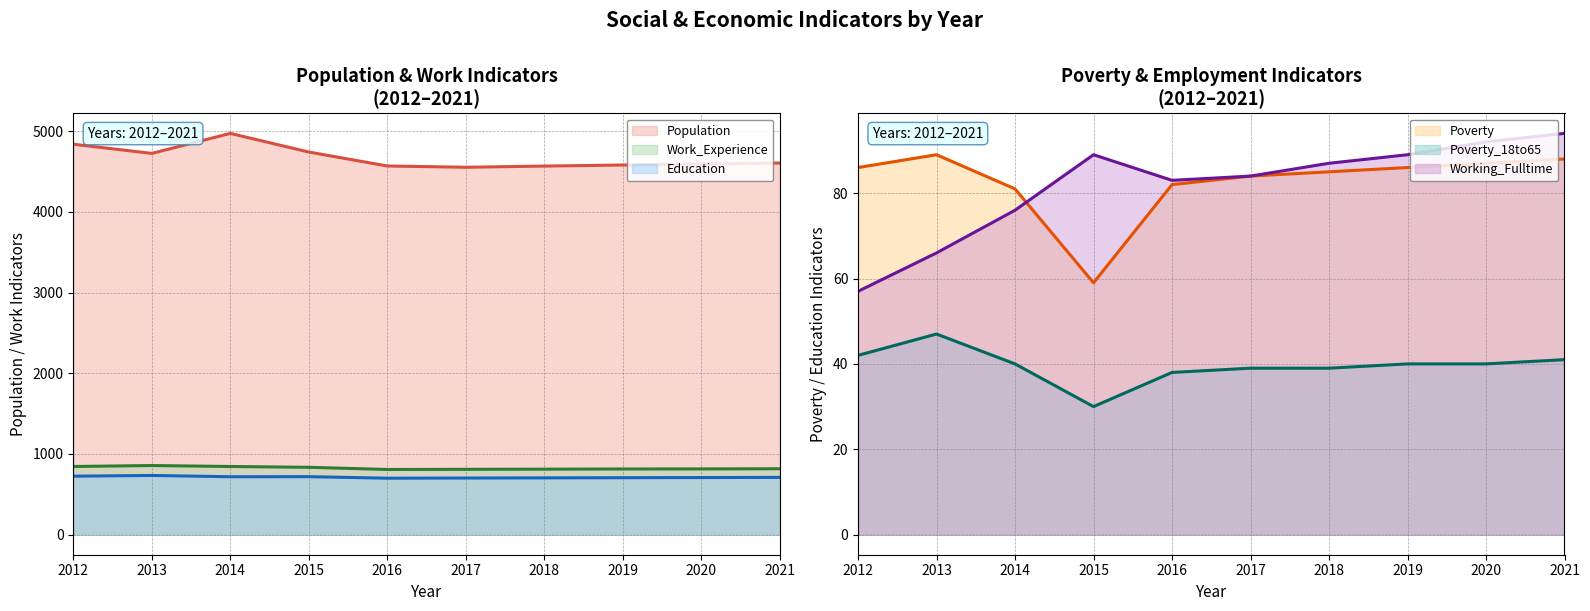

What are all the series names shown in the legend?

Population, Education, Work_Experience, Working_Fulltime, Poverty, Poverty_18to65